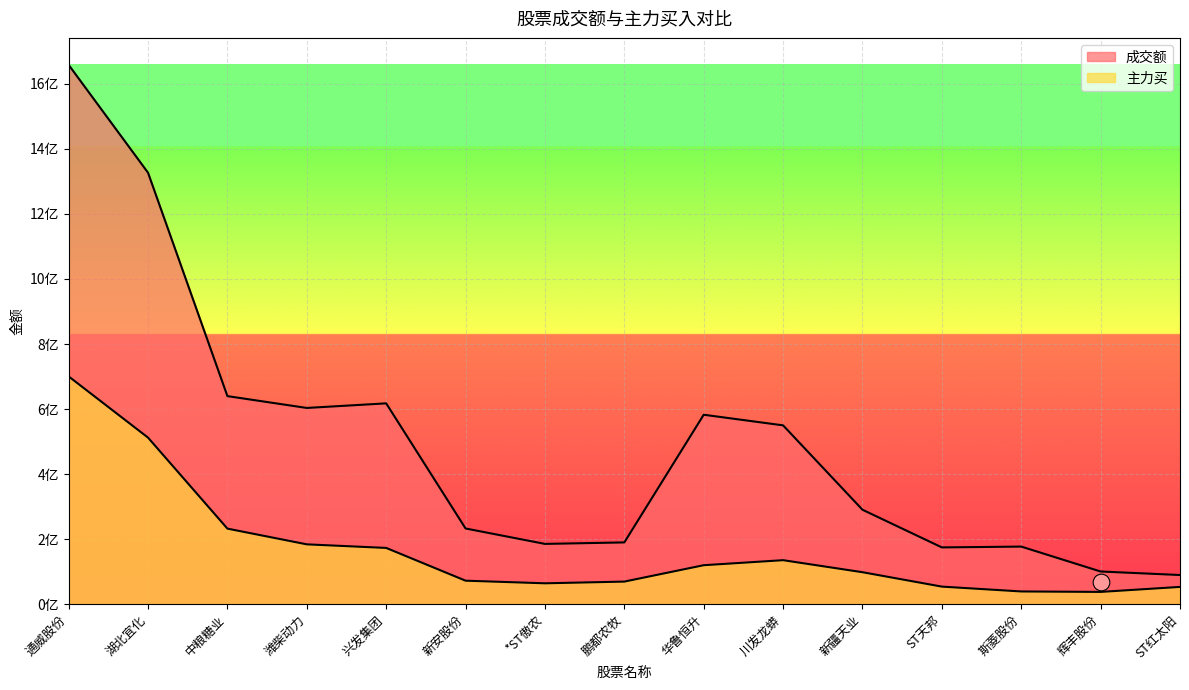

Rank the series at 华鲁恒升 from lowest to highest value.

主力买, 成交额